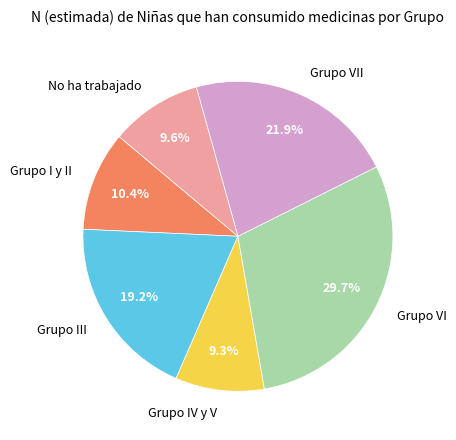

Approximately how many times larger is the value at No ha trabajado compared to Grupo IV y V?

1.0